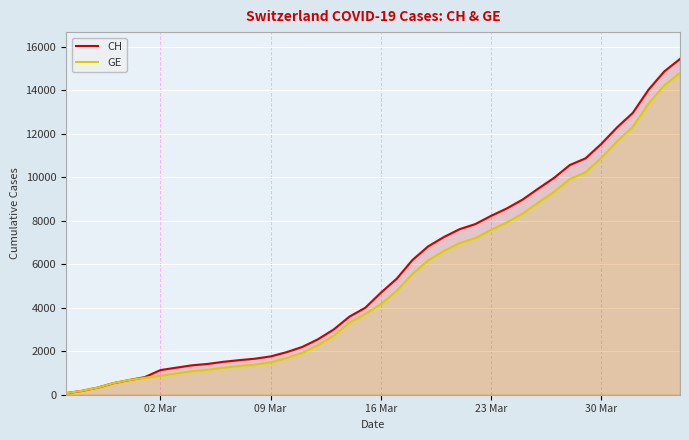

What is the maximum value shown in the chart?

15433